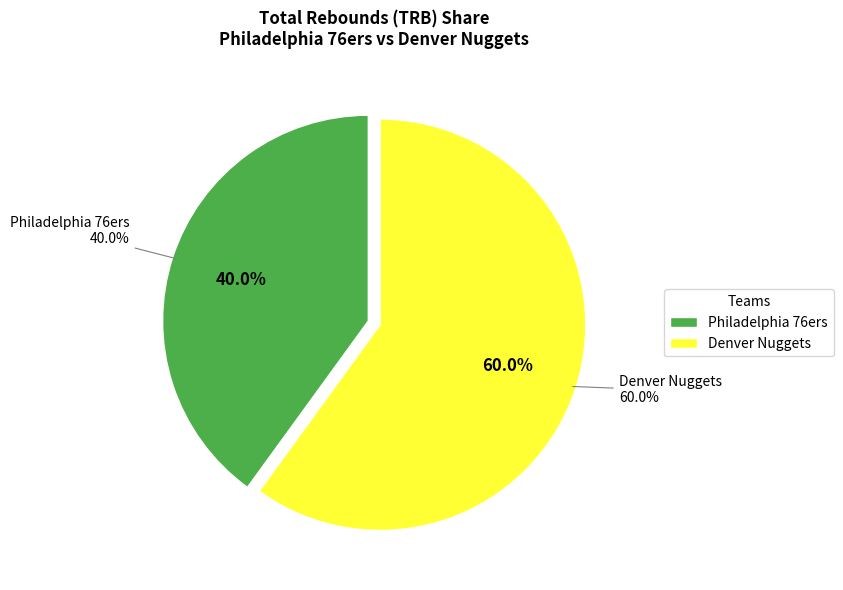

Approximately how many times larger is the value at Philadelphia 76ers compared to Denver Nuggets?

0.7